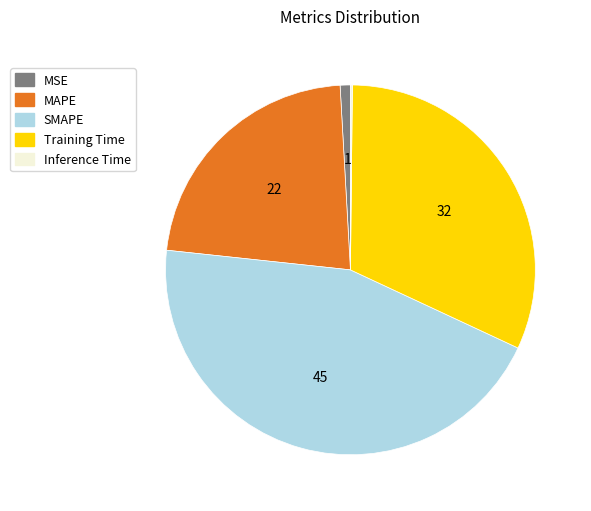

Which has a higher value, Training Time or MAPE?

Training Time